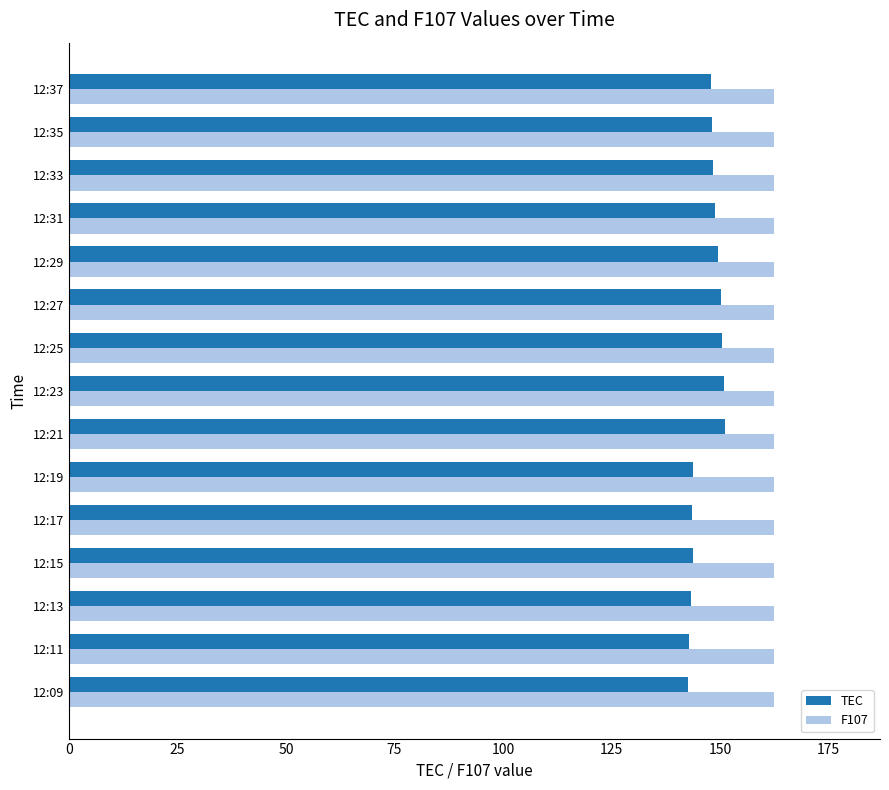

What is the difference between the highest and lowest values at 12:19?

18.6